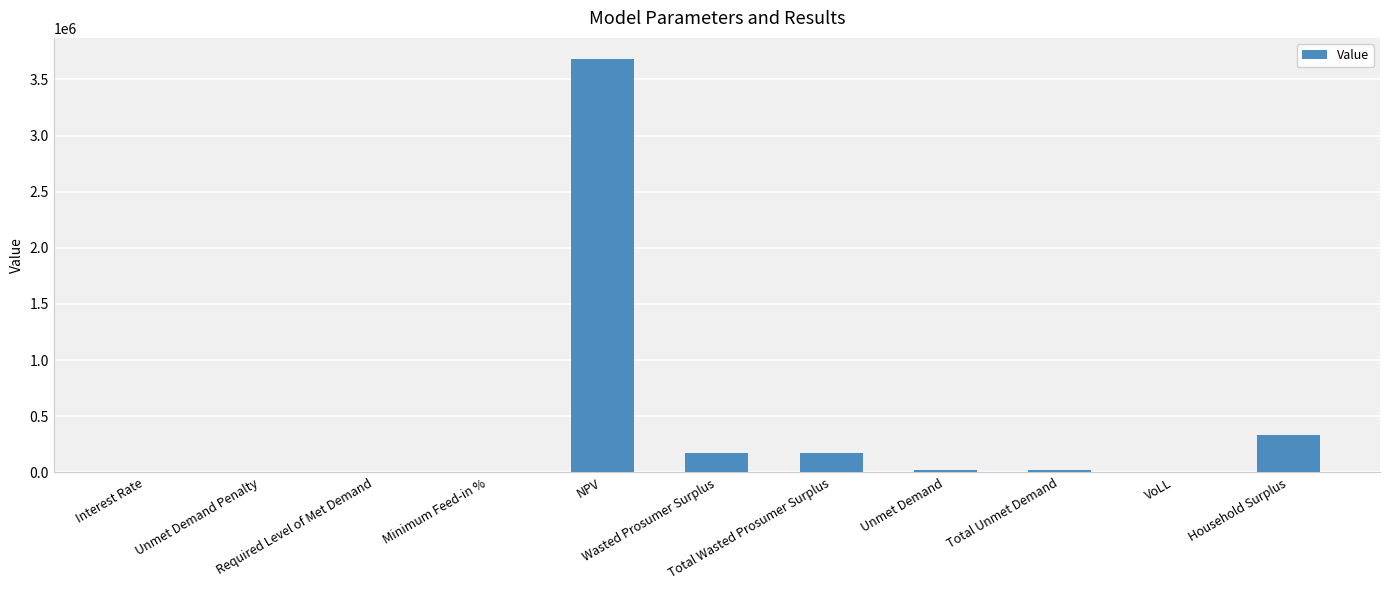

True or false: the data shows 0.0 at Required Level of Met Demand.

True